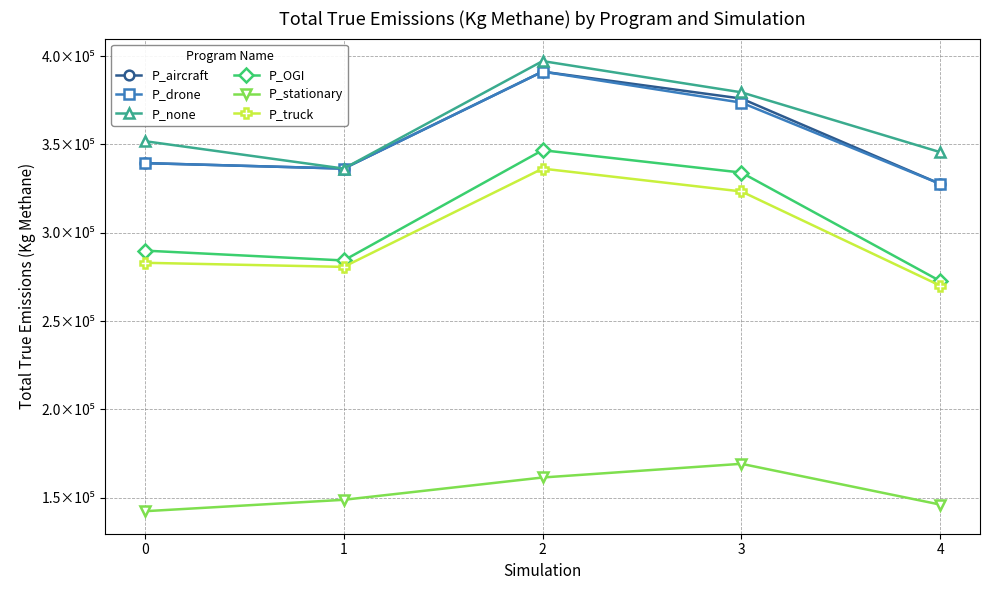

Which series has the widest spread of values?

P_OGI